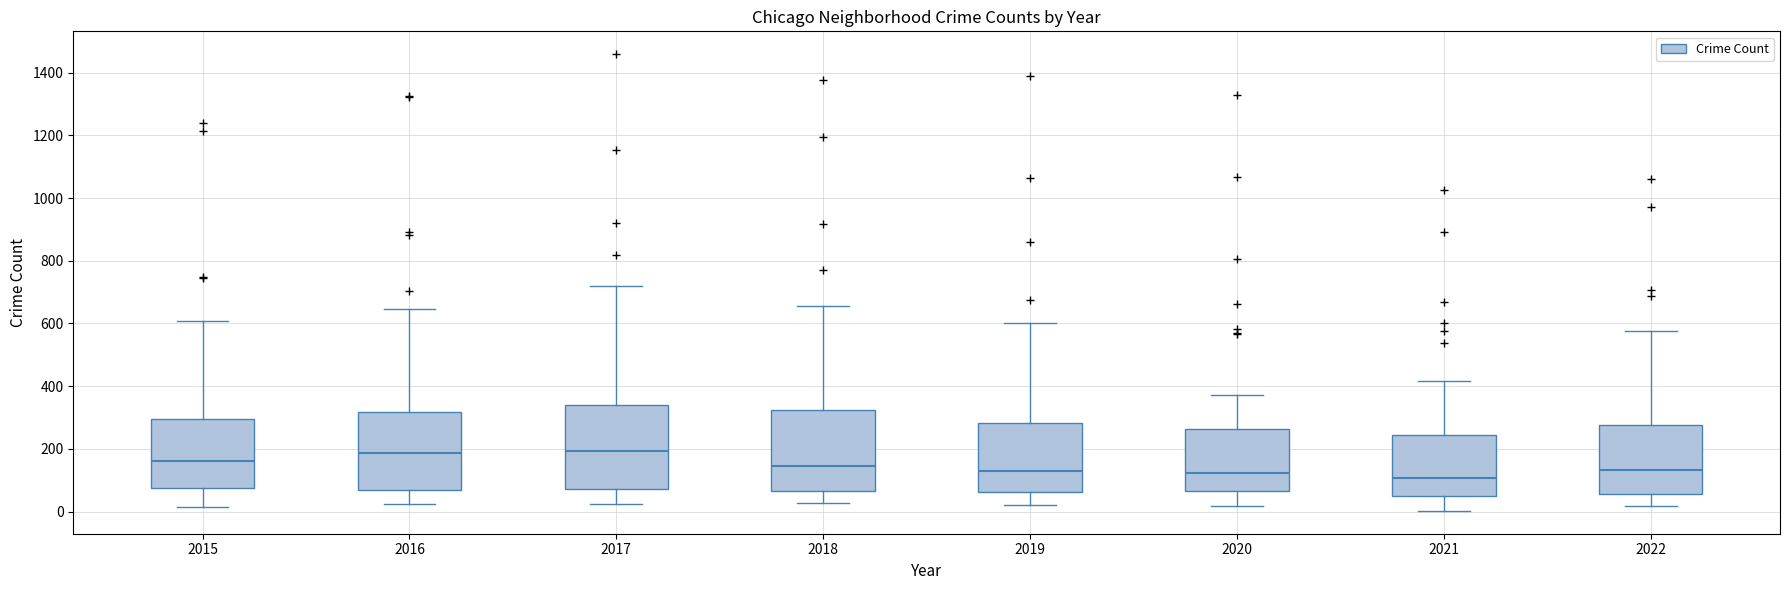

Where does the upper whisker of the box at x = 2019 end on the y-axis? The values are not printed on the chart, so give them approximately, as read against the axis.

600